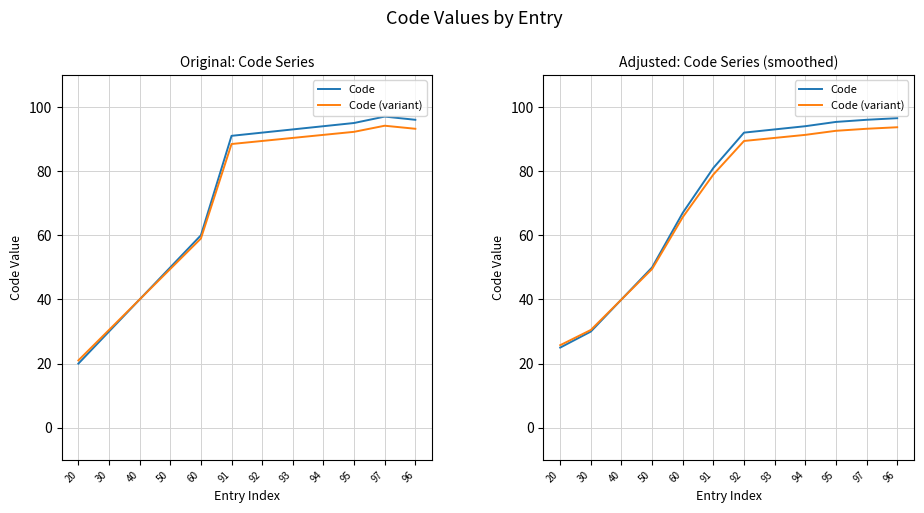

Reading left to right, what are all the values shown in this chart?

Code: 20=25.0	30=30.0	40=40.0	50=50.0	60=67.0	91=81.0	92=92.0	93=93.0	94=94.0	95=95.3	97=96.0	96=96.5
Code (variant): 20=25.8	30=30.5	40=40.0	50=49.5	60=65.6	91=79.0	92=89.4	93=90.3	94=91.3	95=92.6	97=93.2	96=93.7